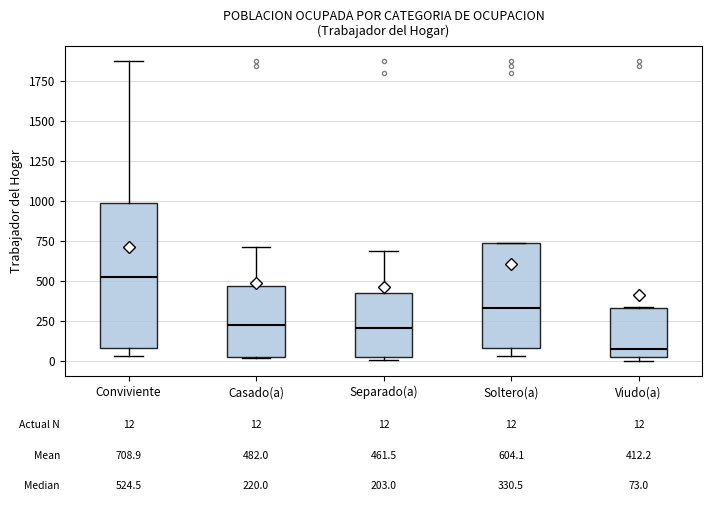

Comparing the boxes themselves (not the whiskers), which one is the tallest?

Conviviente